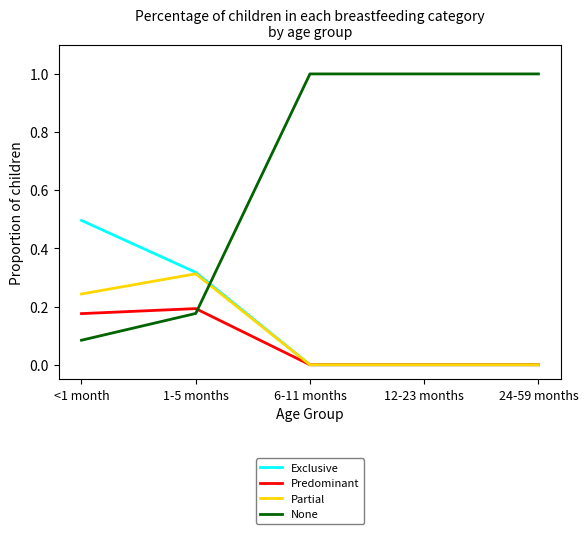

True or false: Exclusive has more than 1 points higher than both neighbors.

False